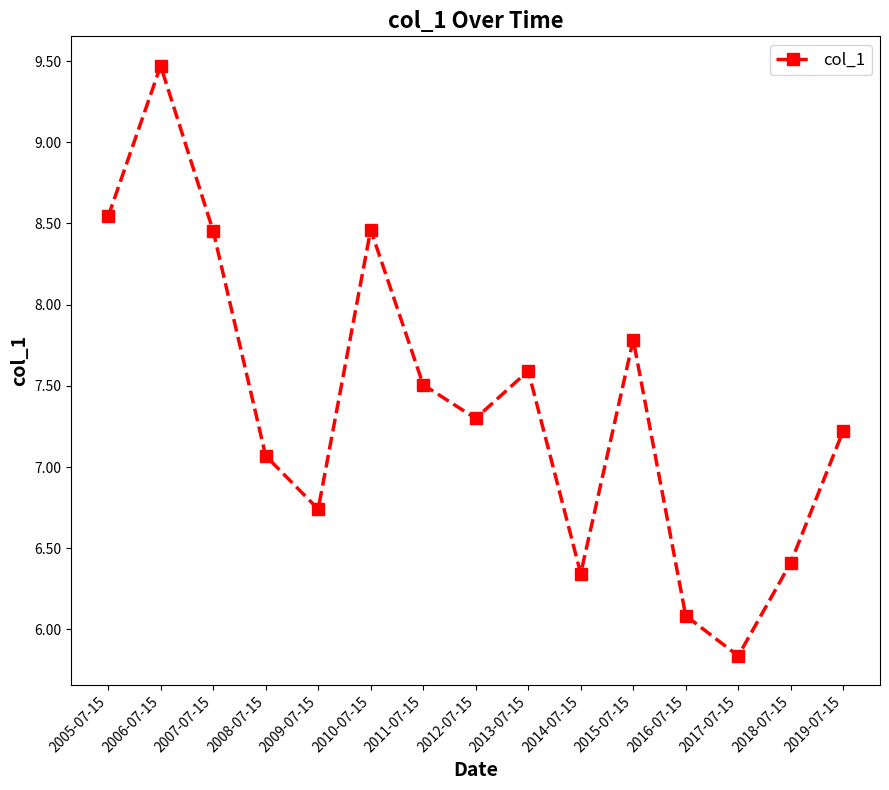

What is the change in value from 2008-07-15 to 2018-07-15?

-0.7